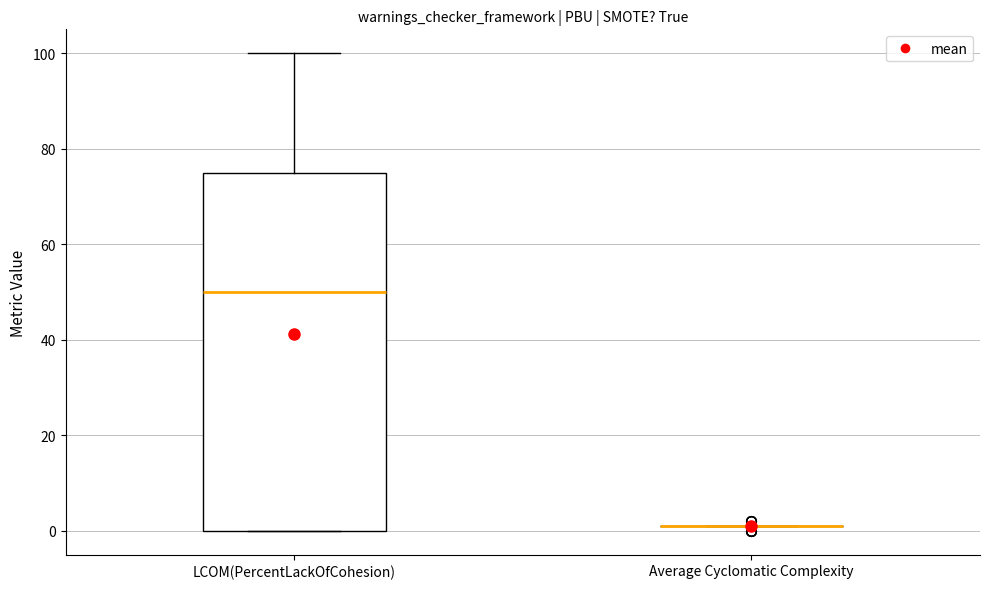

Which box is the tallest, from its lower edge to its upper edge?

LCOM(PercentLackOfCohesion)